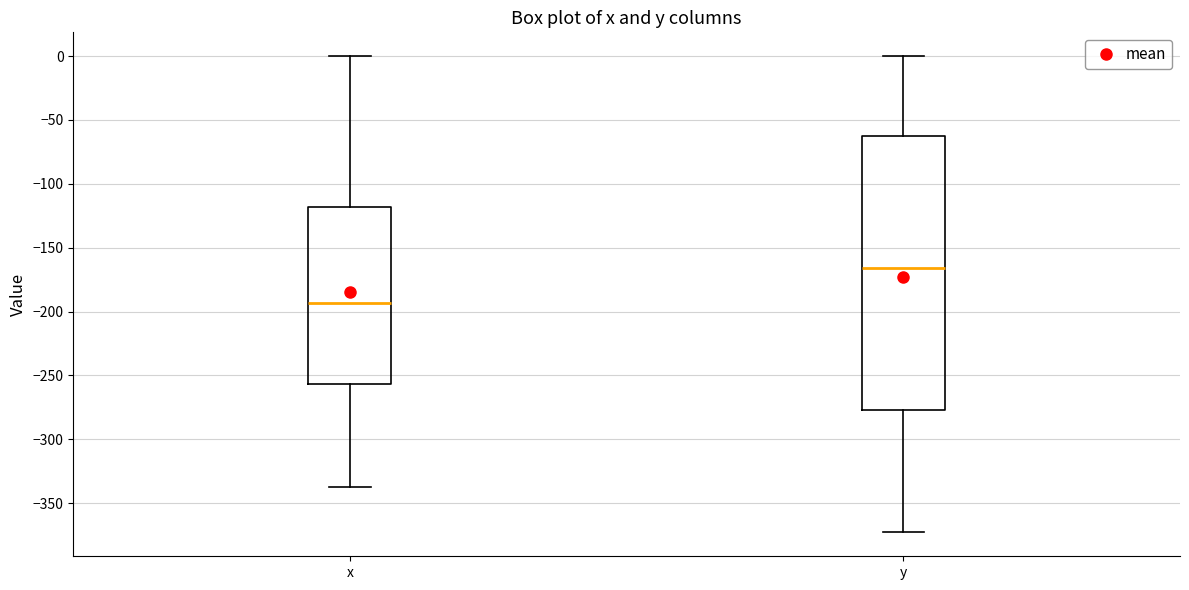

Which box has the lowest median line?

x